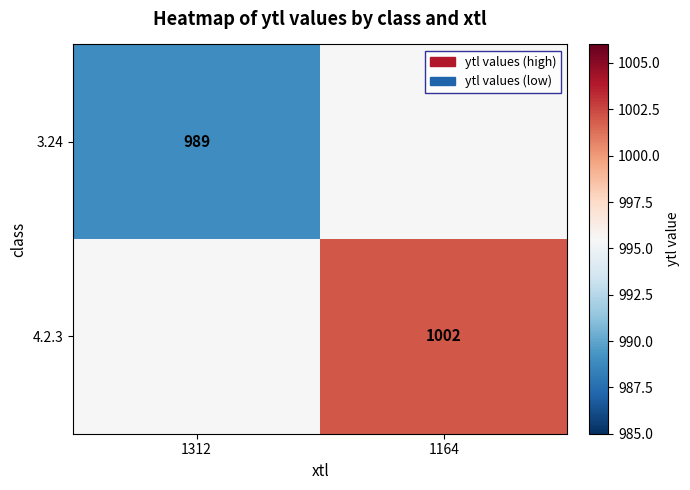

Count the number of data series in this chart.

2